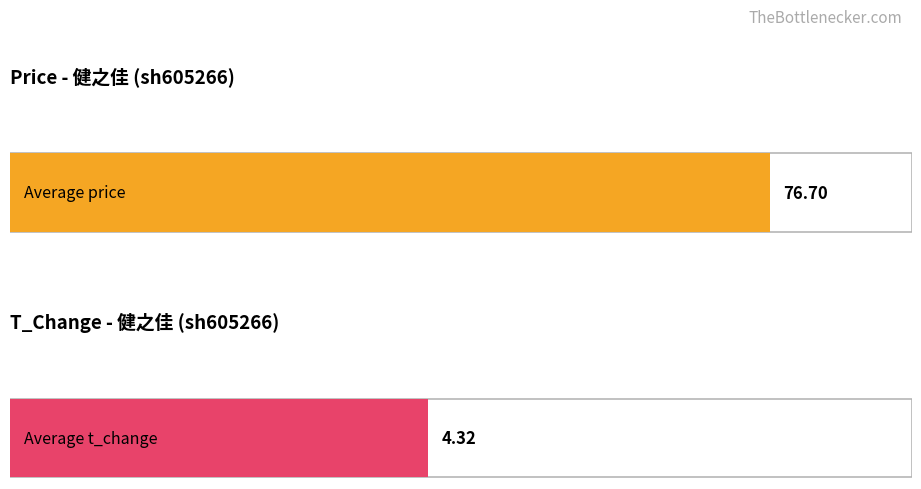

What are all the series names shown in the legend?

price, t_change